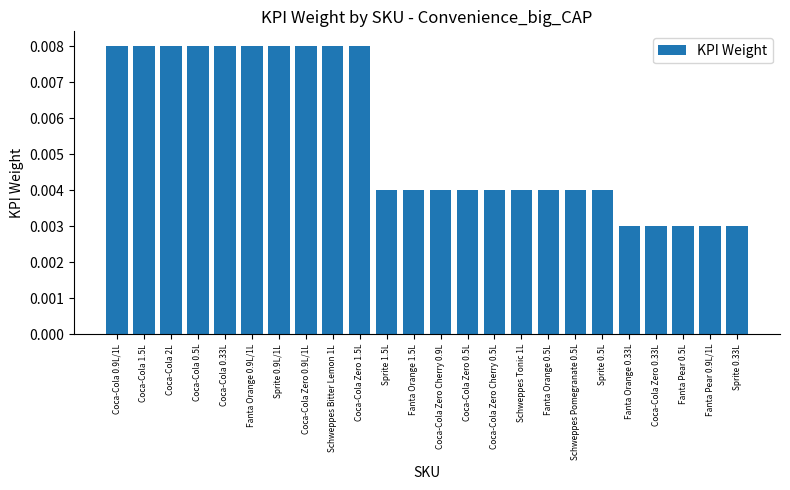

What is the label of the 4th bar from the left?

Coca-Cola 0.5L